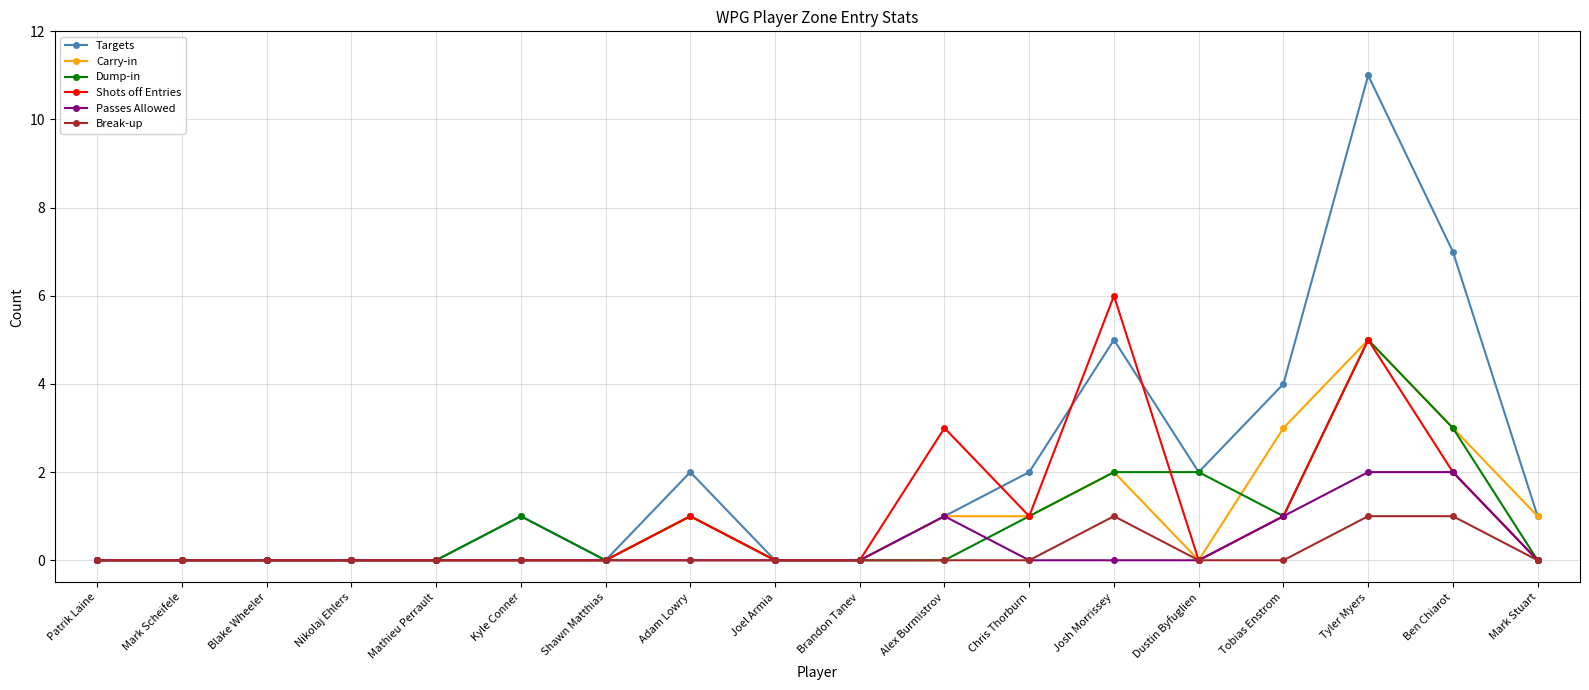

Read the Targets value at Ben Chiarot, to the nearest 10.

10